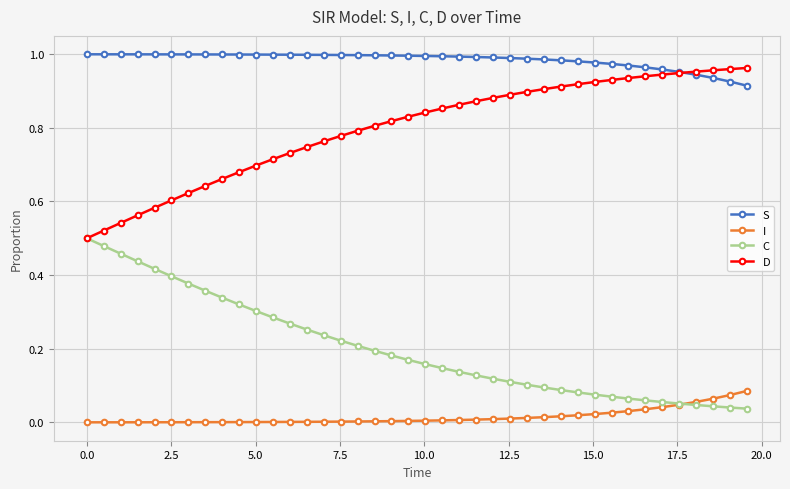

True or false: S and I intersect in this chart.

False